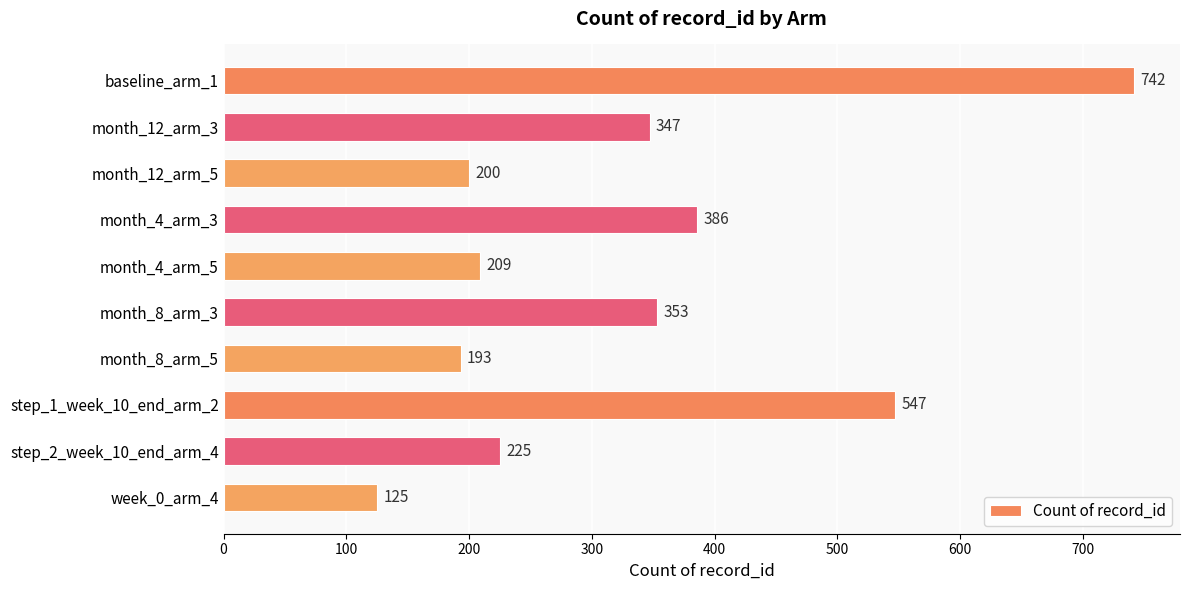

List the labels in order of value, largest first.

baseline_arm_1, step_1_week_10_end_arm_2, month_4_arm_3, month_8_arm_3, month_12_arm_3, step_2_week_10_end_arm_4, month_4_arm_5, month_12_arm_5, month_8_arm_5, week_0_arm_4